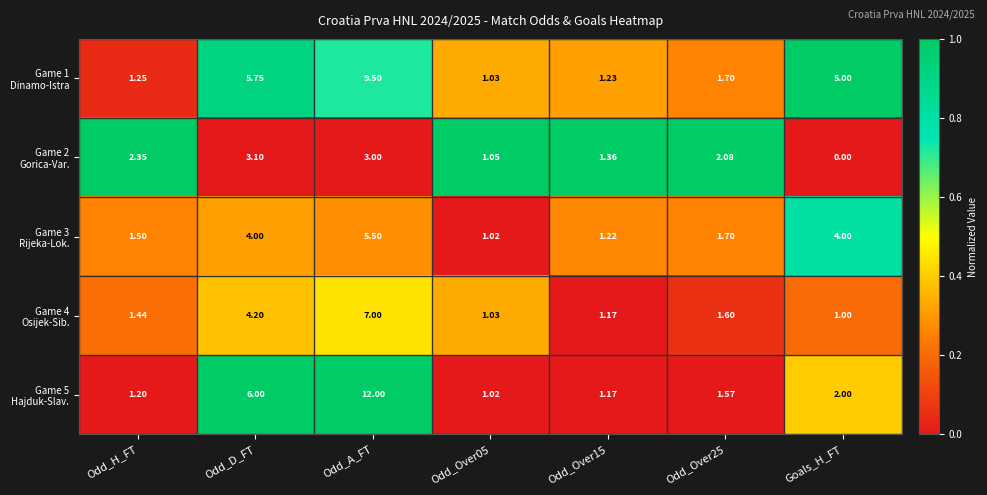

At which category is the sum across all series the highest?

Odd_A_FT